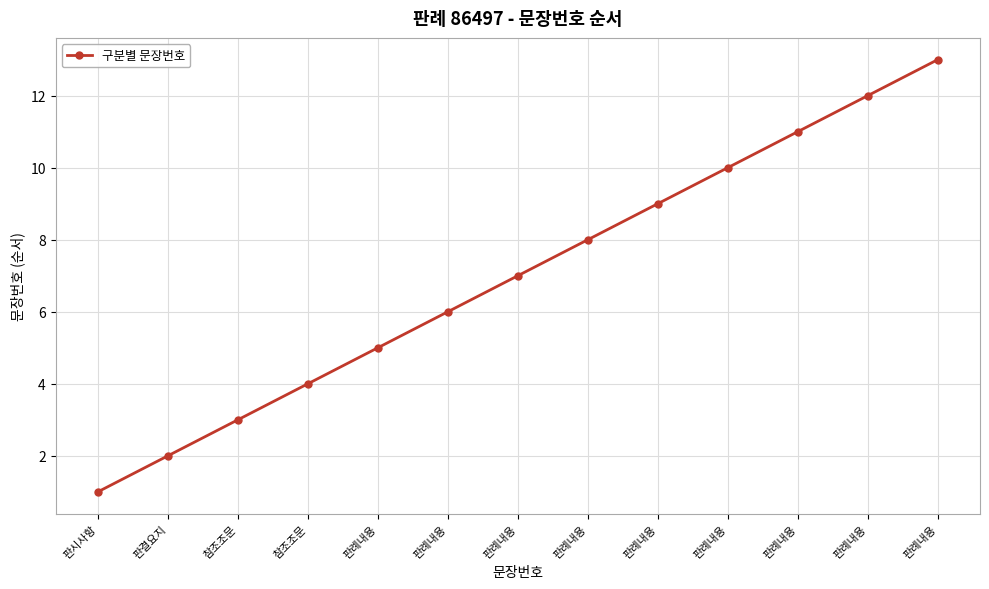

What is the change in value from 판시사항 to 판례내용?

+5